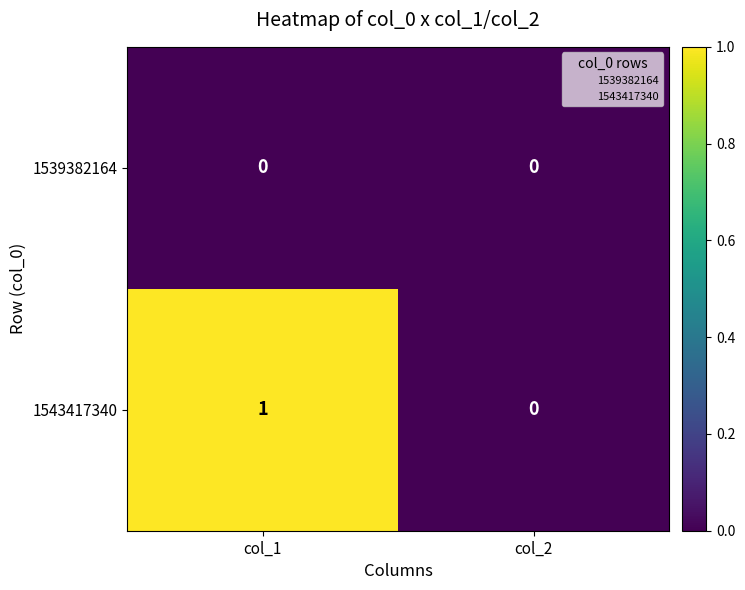

True or false: 1543417340 has a value of 1 at col_1.

True